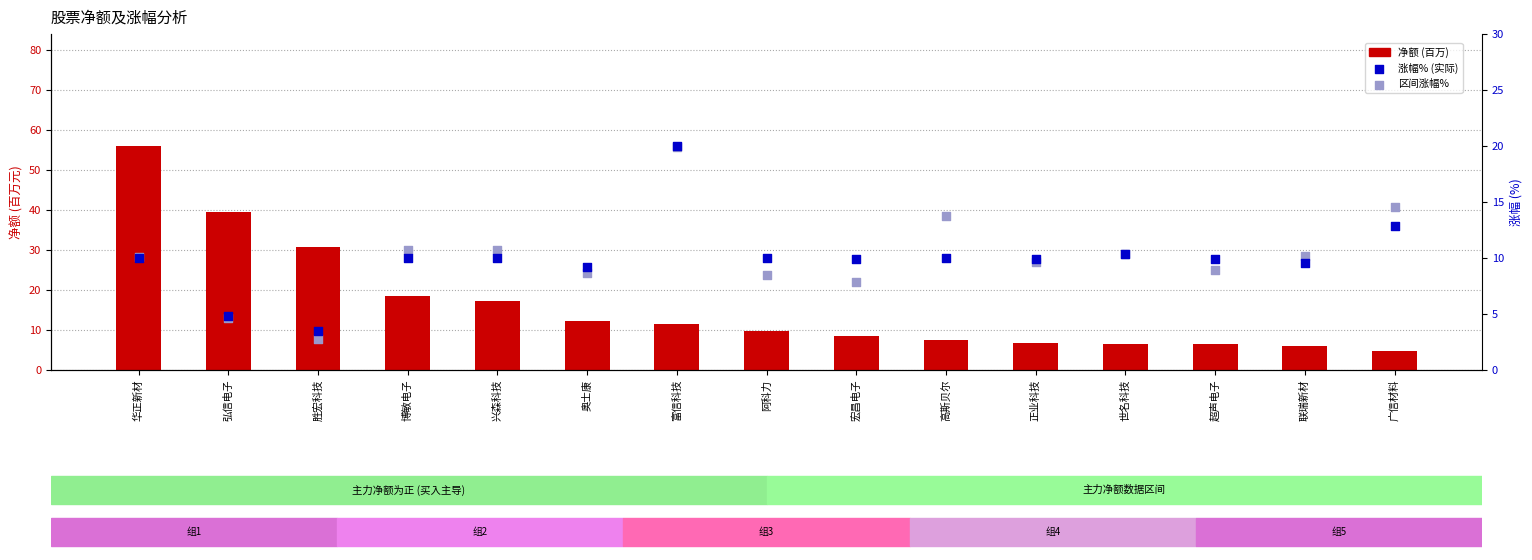

What is the total value across all series at 博敏电子?

39.1